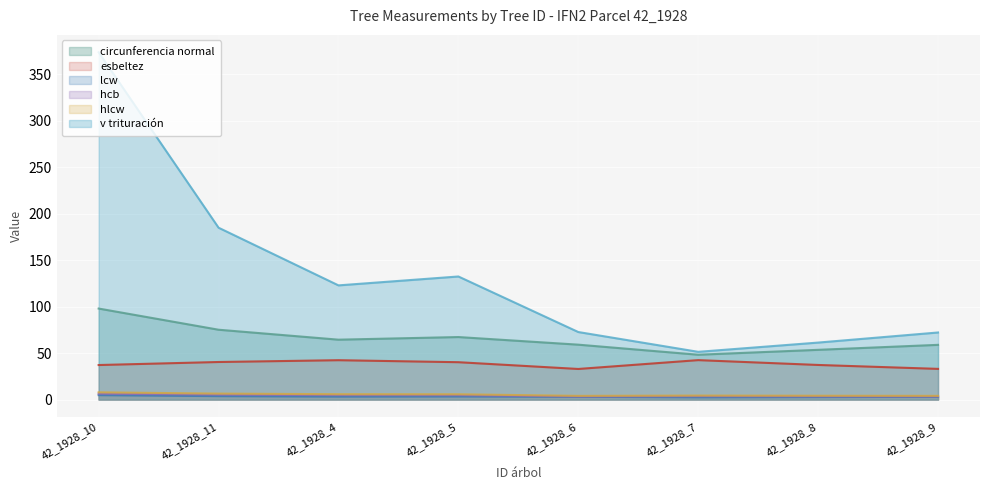

What is the smallest value displayed?

2.4